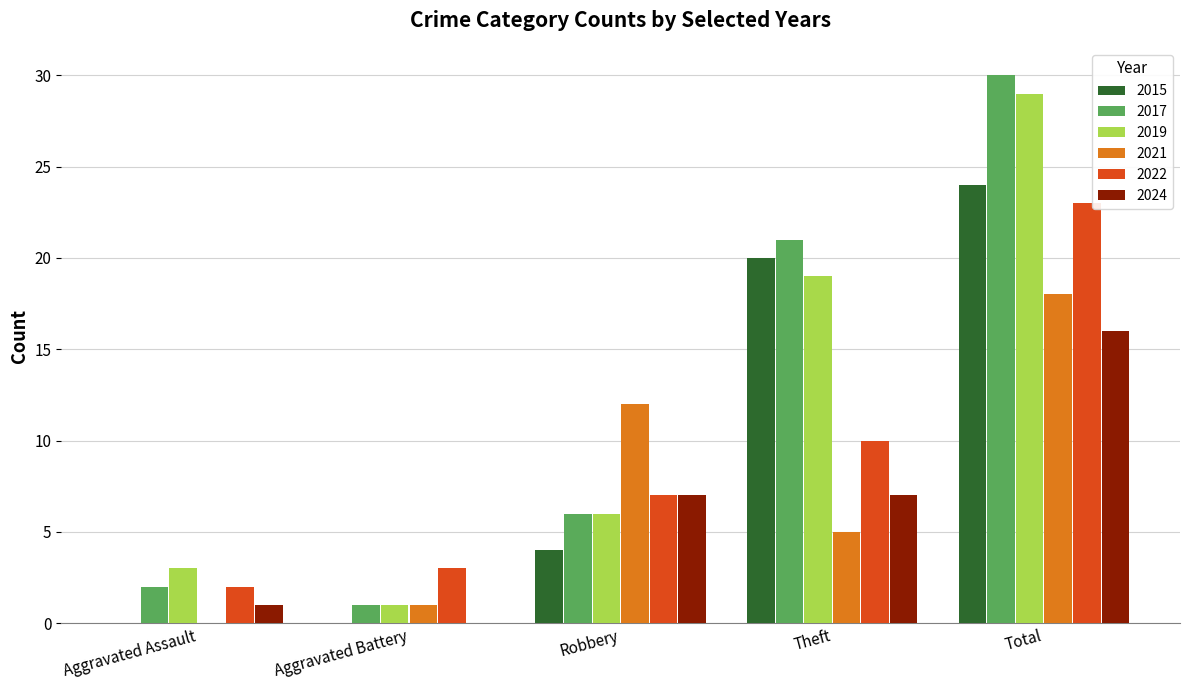

At which label is 2017 closest to 15?

Theft